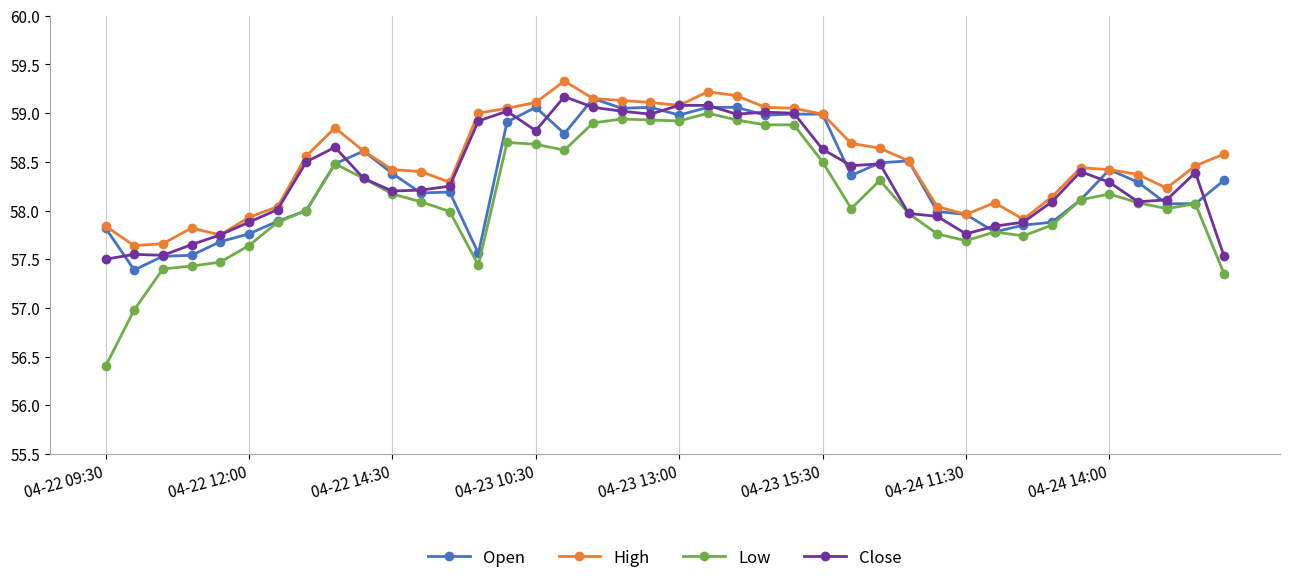

True or false: Low and High intersect in this chart.

False